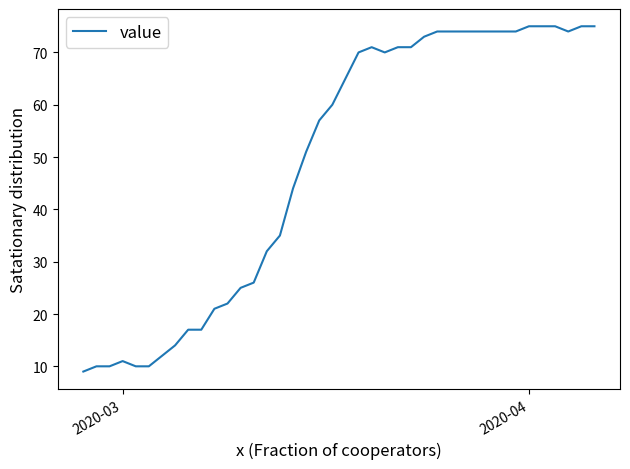

What is the difference between the maximum and minimum values?

66